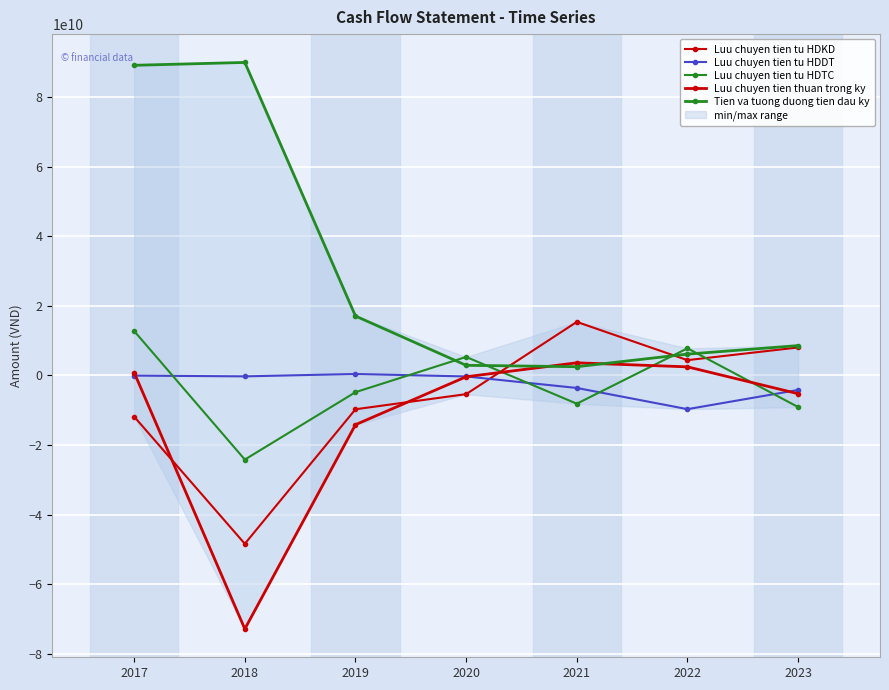

How many categories are shown in the chart?

7